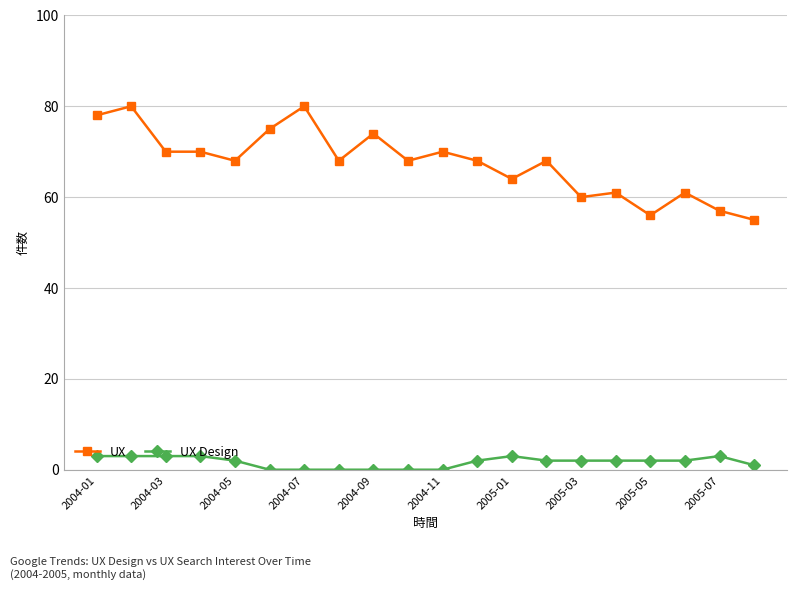

What is the value of the UX point at the 5th from the left?

68